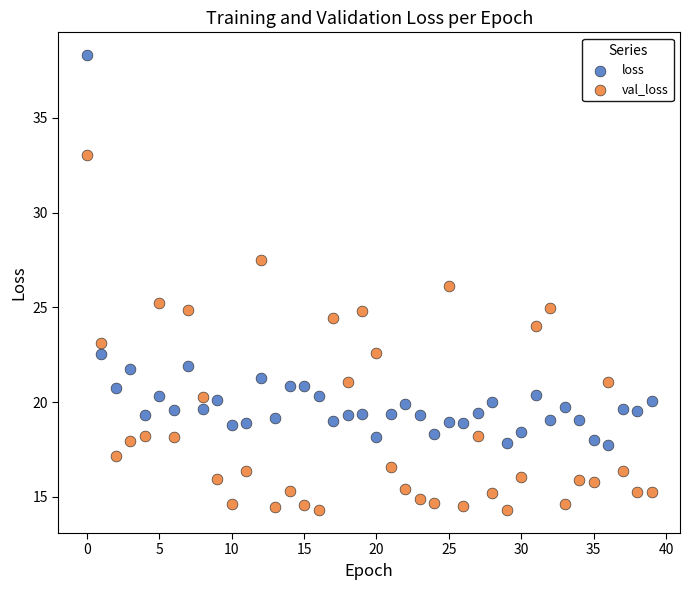

In the loss series, what Y value is closest to 28?

22.6